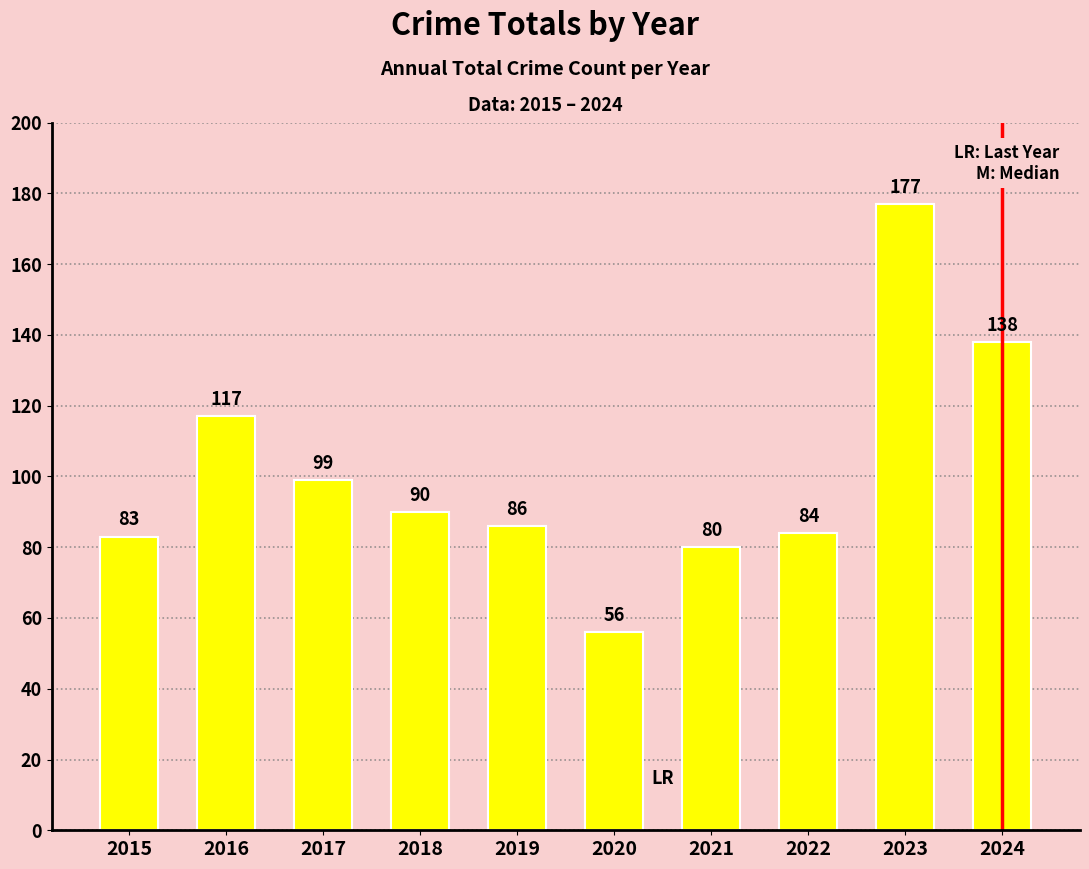

True or false: the data shows 56 at 2020.

True